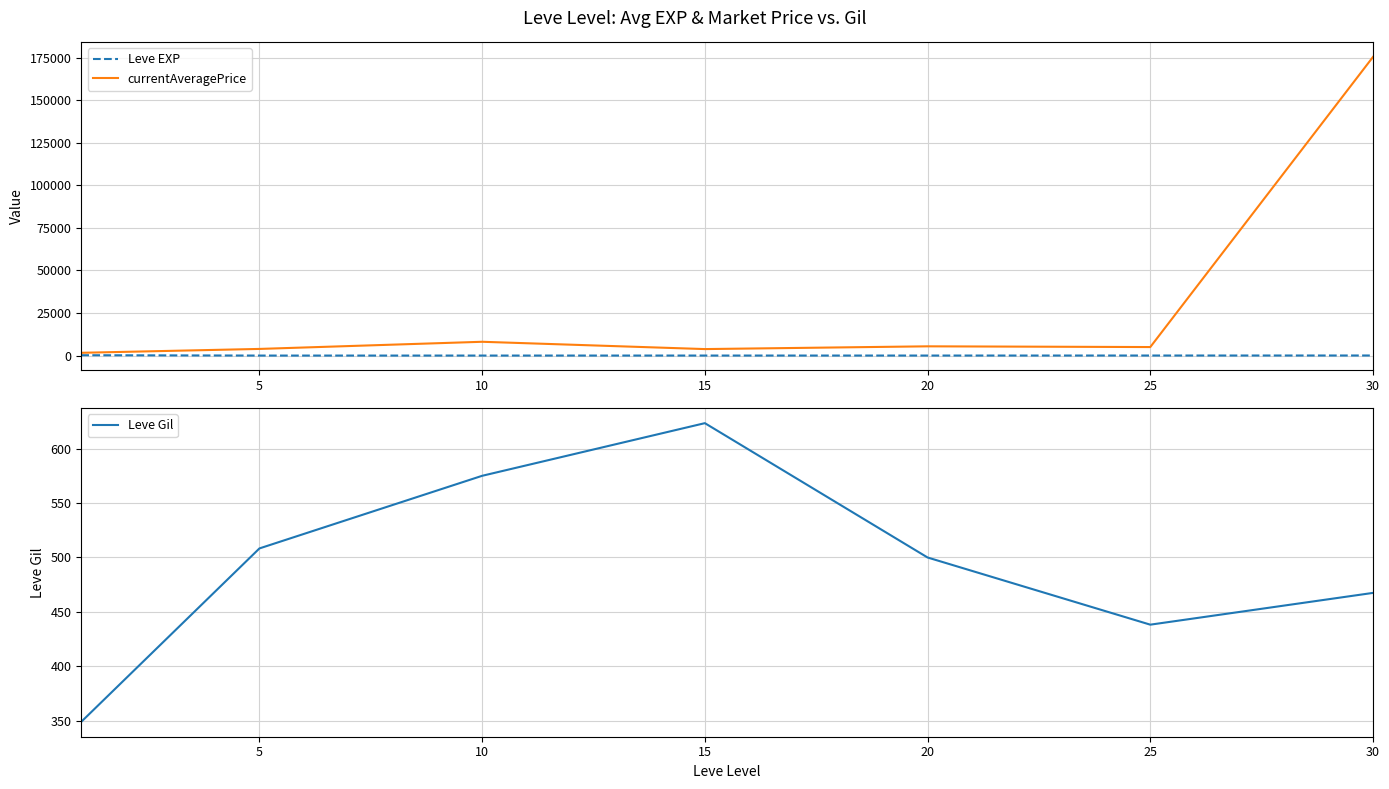

At which category does Leve Gil reach its first local valley?

25